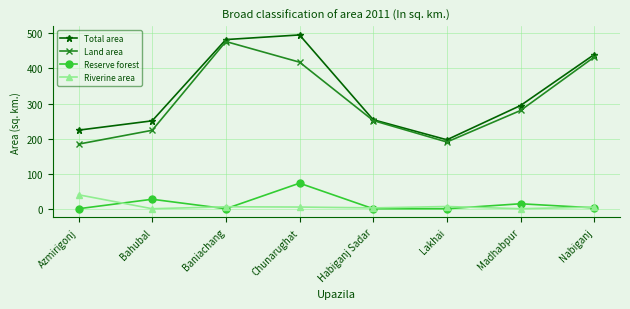

True or false: Riverine area and Land area intersect in this chart.

False